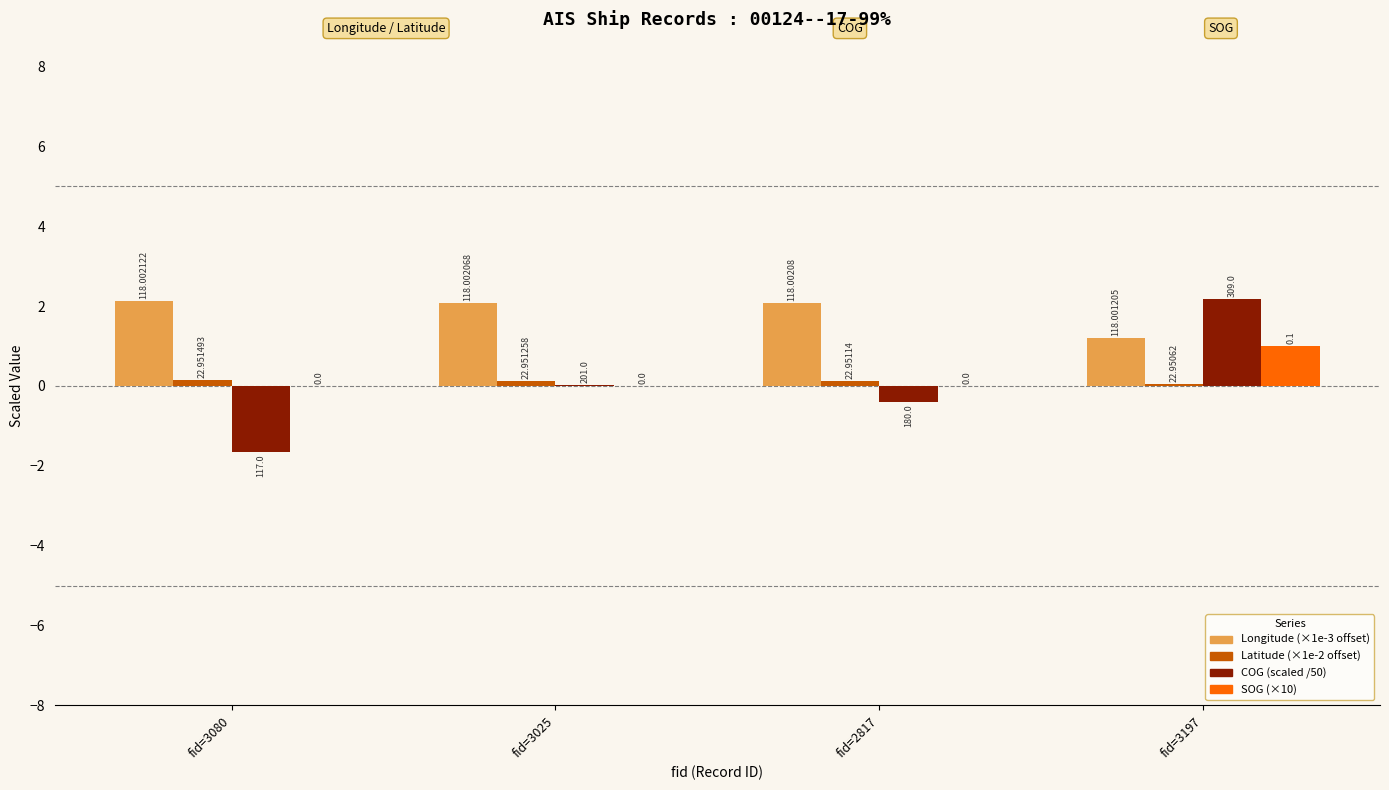

Are the bars horizontal?

No